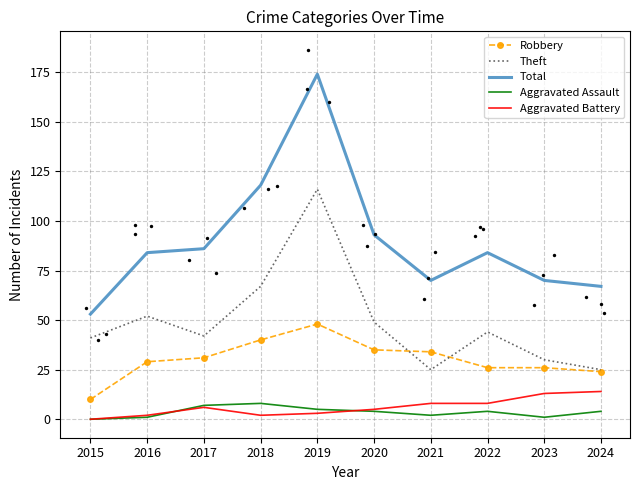

Which series reaches the minimum Y coordinate?

Aggravated Assault